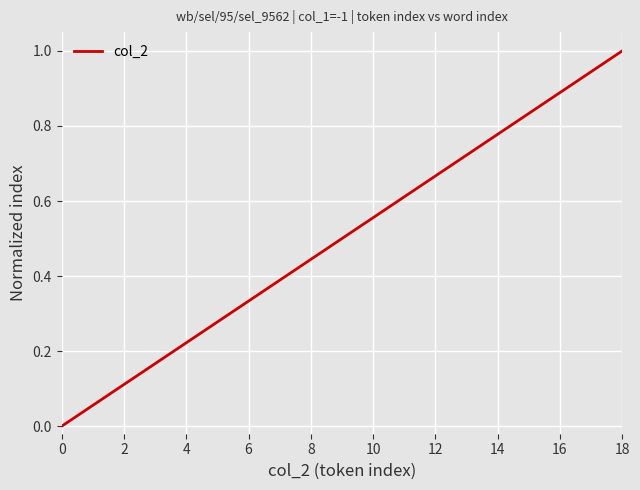

What is the difference between the maximum and minimum values?

1.0